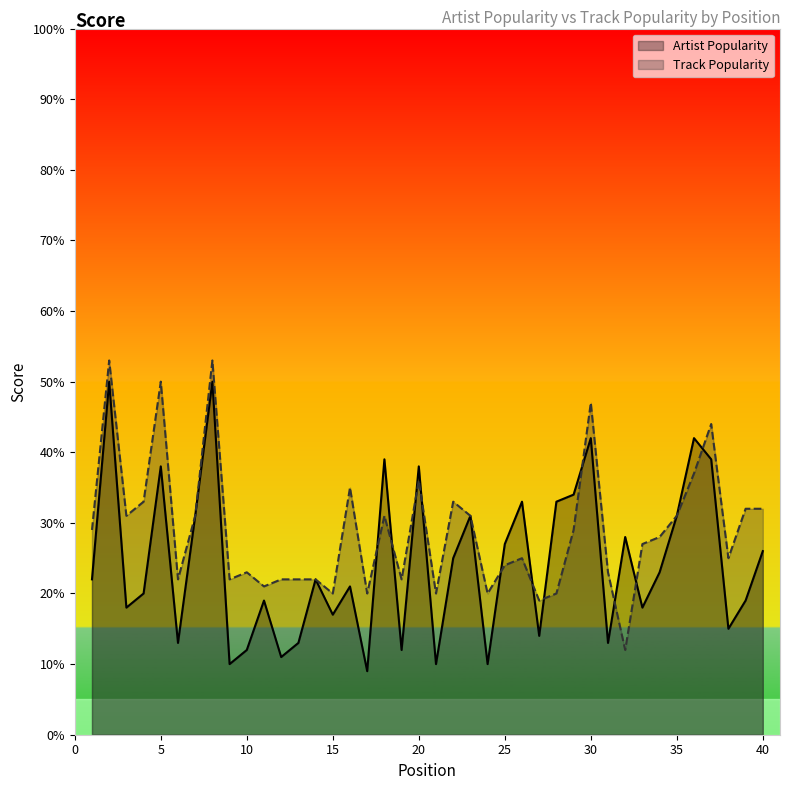

What is the difference between the highest and lowest values at 33?

9